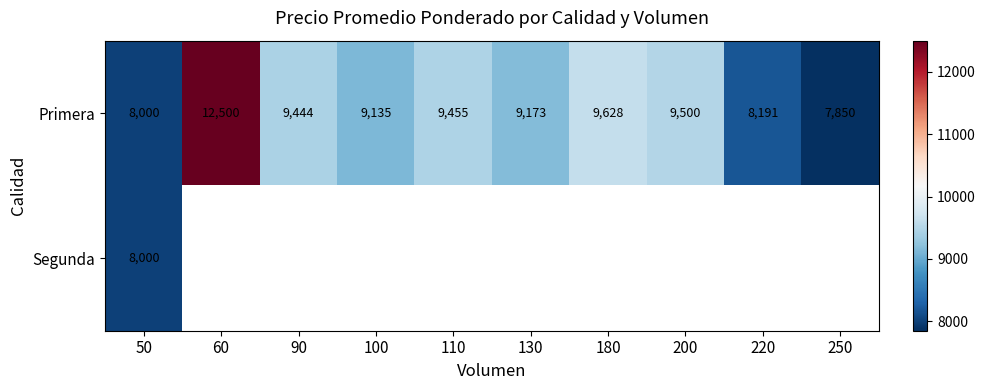

Read the Primera value at 110, to the nearest 50.

9450